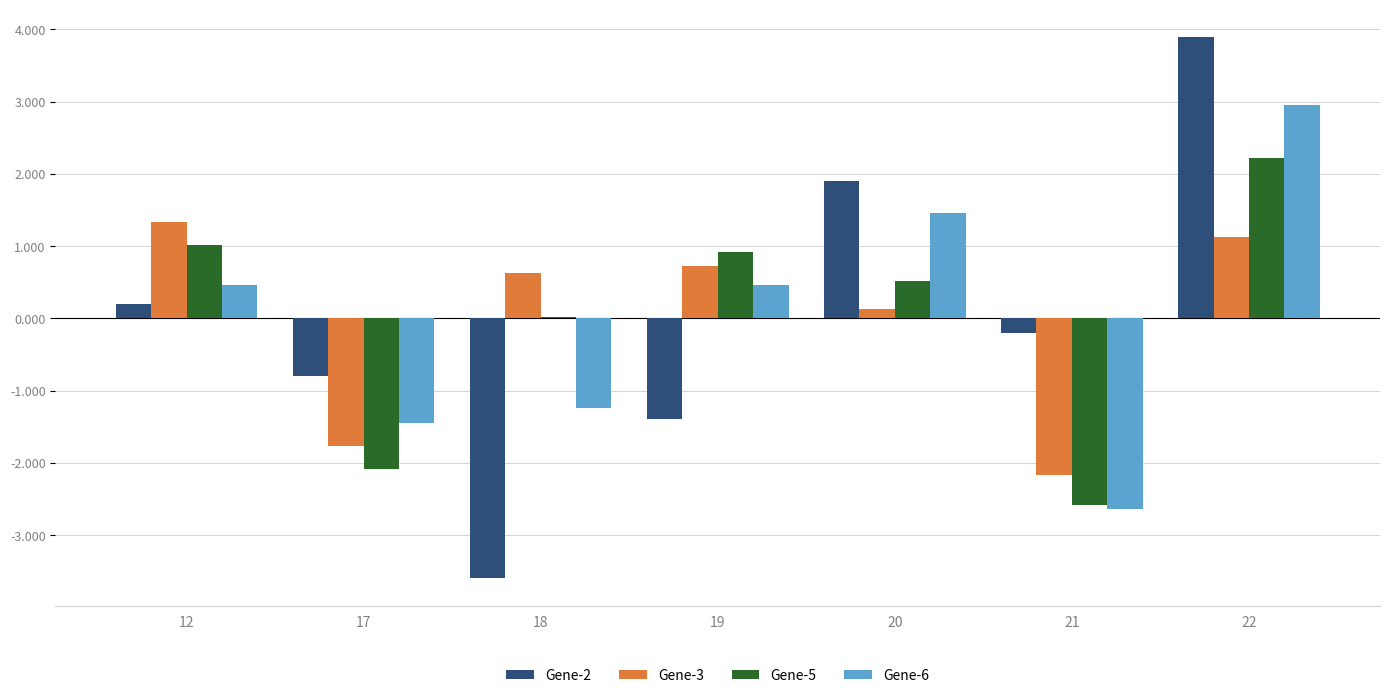

The Gene-3 series shows -2.2 at 21. True or false?

True